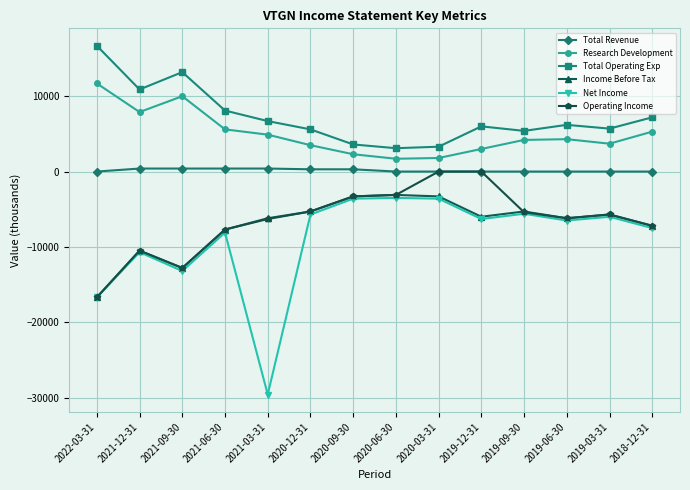

How many series are shown in this chart?

6